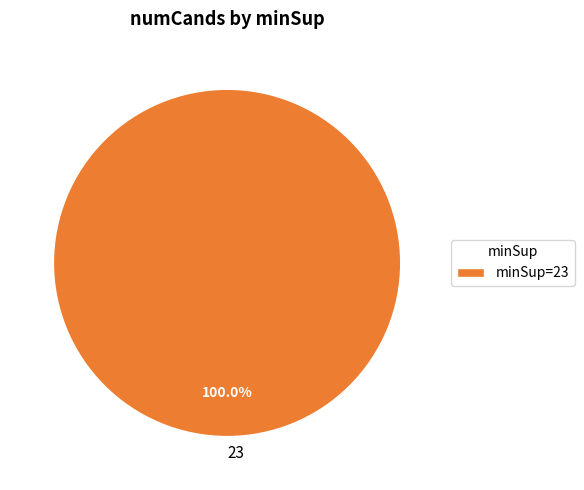

Is there a majority slice in this chart?

Yes